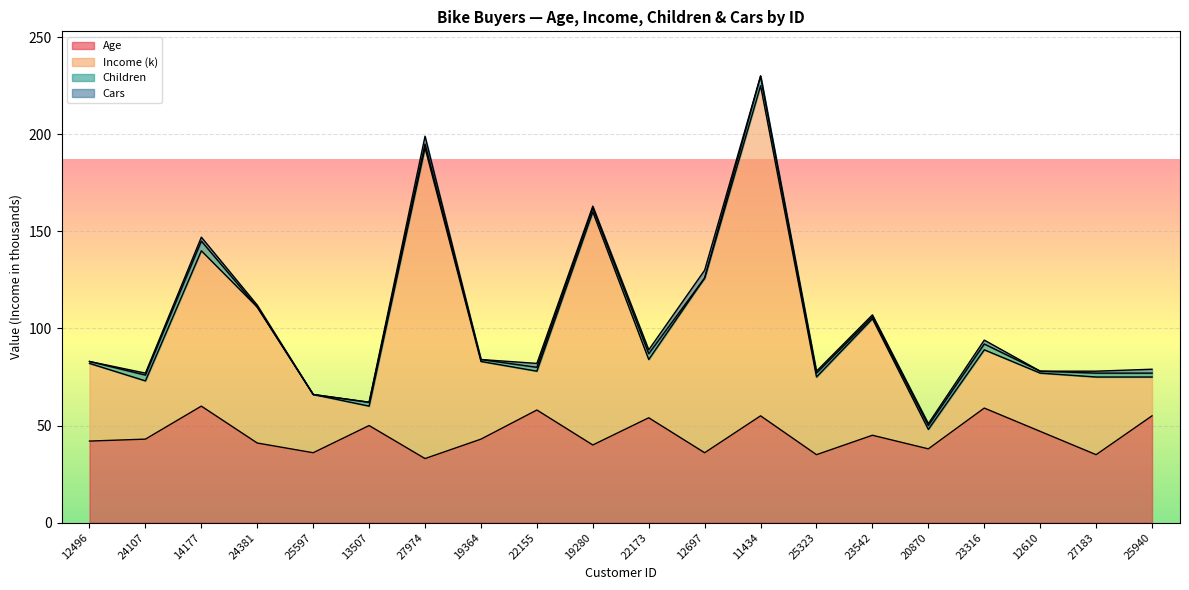

What position from the right is 25597?

16